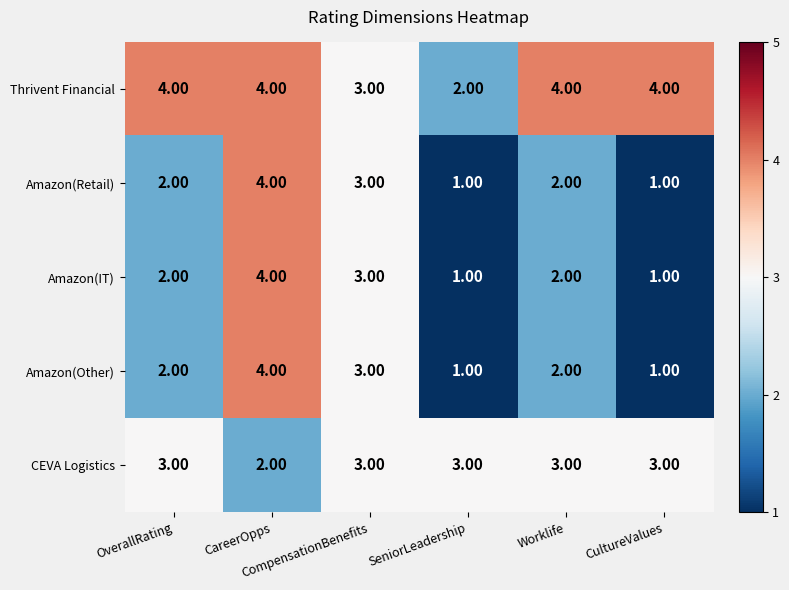

What is the sum of all Amazon(Retail) values?

13